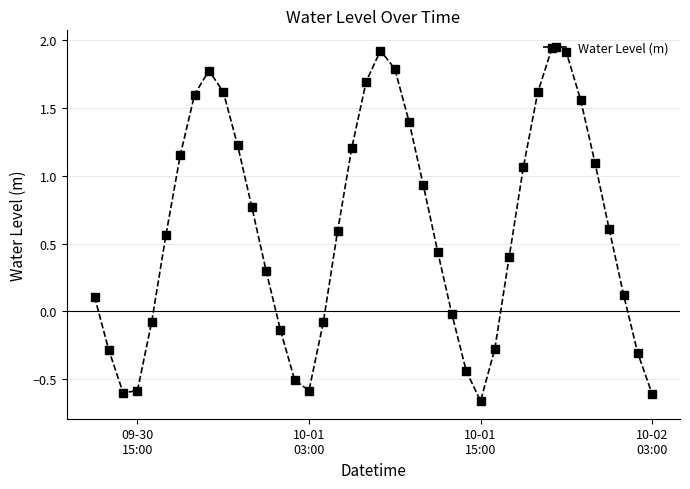

Does the chart display data point markers on the line(s)?

Yes